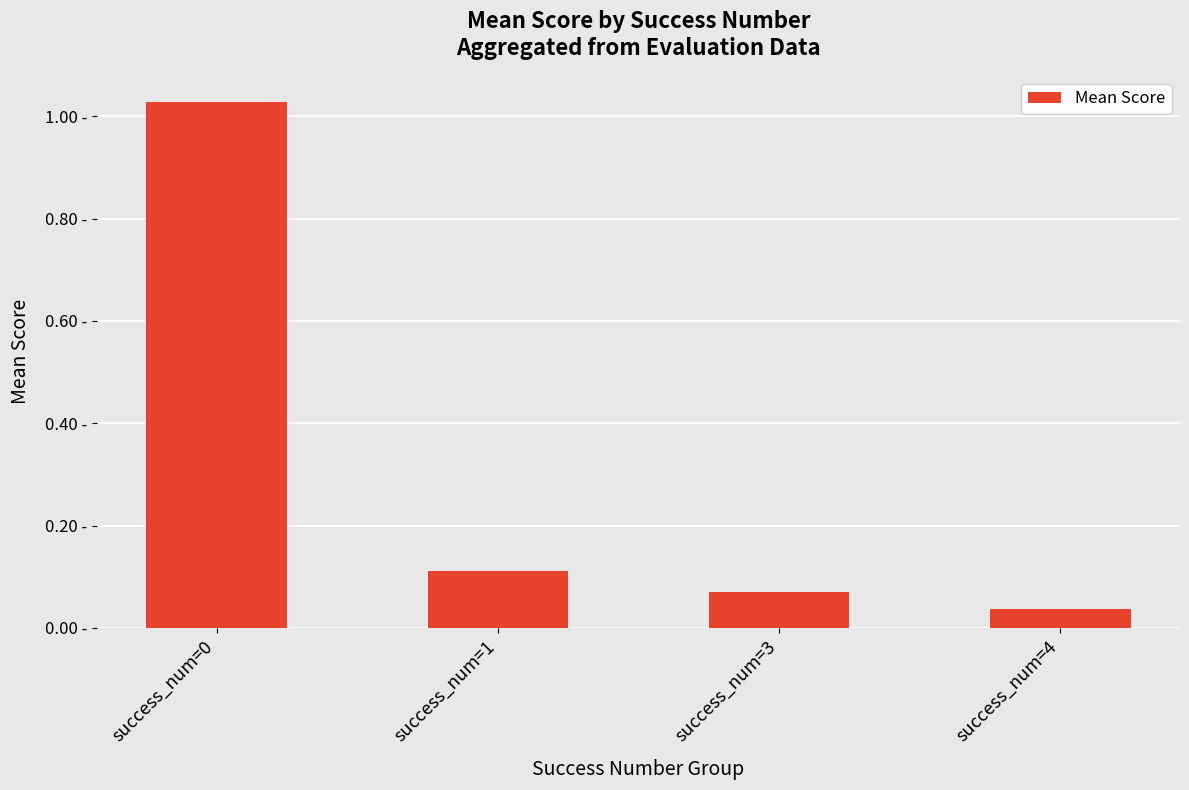

Rank the categories by value from highest to lowest.

success_num=0, success_num=1, success_num=3, success_num=4